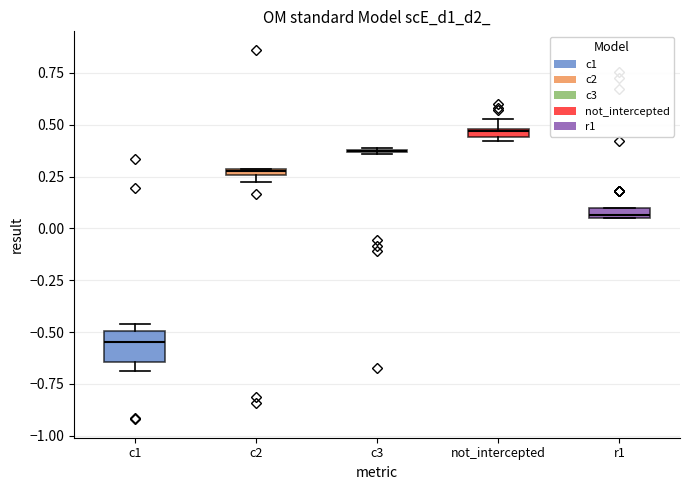

Where is the lower edge of the box for r1 on the y-axis? The values are not printed on the chart, so give them approximately, as read against the axis.

0.05